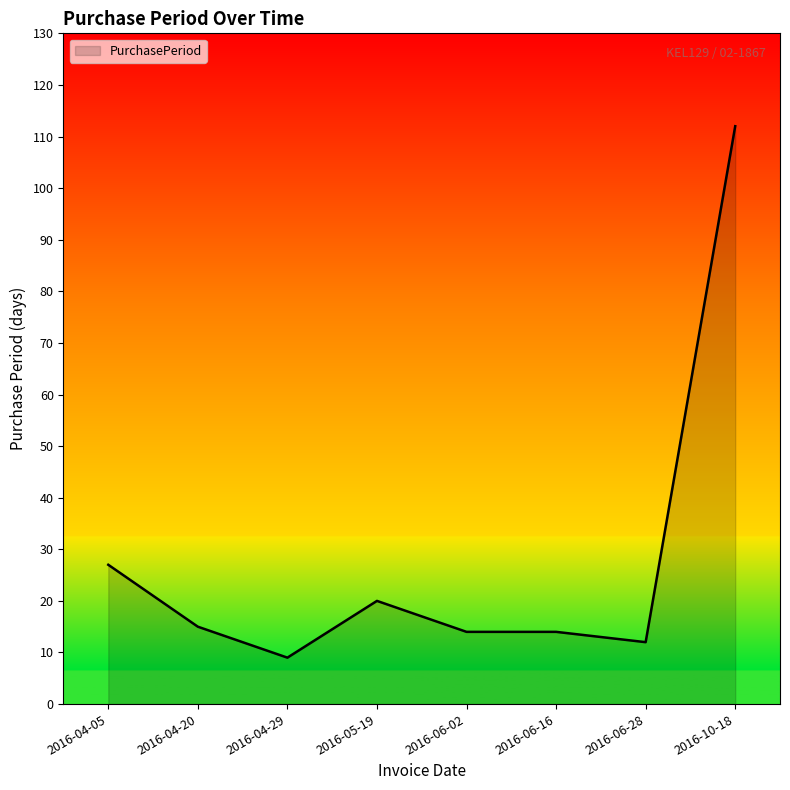

Where does the data first go above 15?

2016-04-05